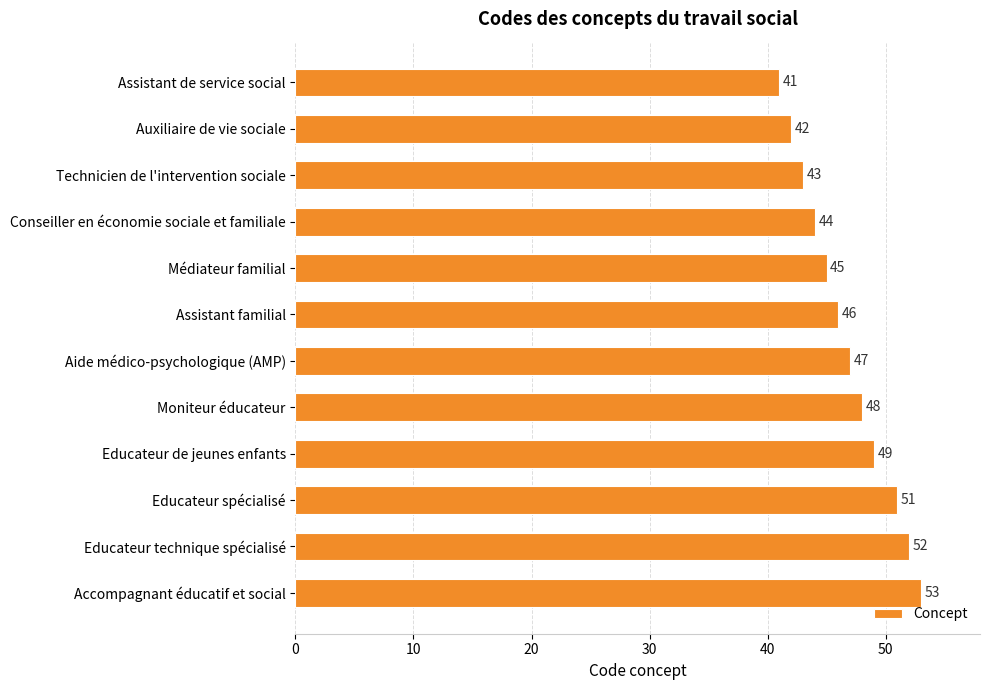

Reading top to bottom, what are all the values shown in this chart?

Assistant de service social=41	Auxiliaire de vie sociale=42	Technicien de l'intervention sociale=43	Conseiller en économie sociale et familiale=44	Médiateur familial=45	Assistant familial=46	Aide médico-psychologique (AMP)=47	Moniteur éducateur=48	Educateur de jeunes enfants=49	Educateur spécialisé=51	Educateur technique spécialisé=52	Accompagnant éducatif et social=53